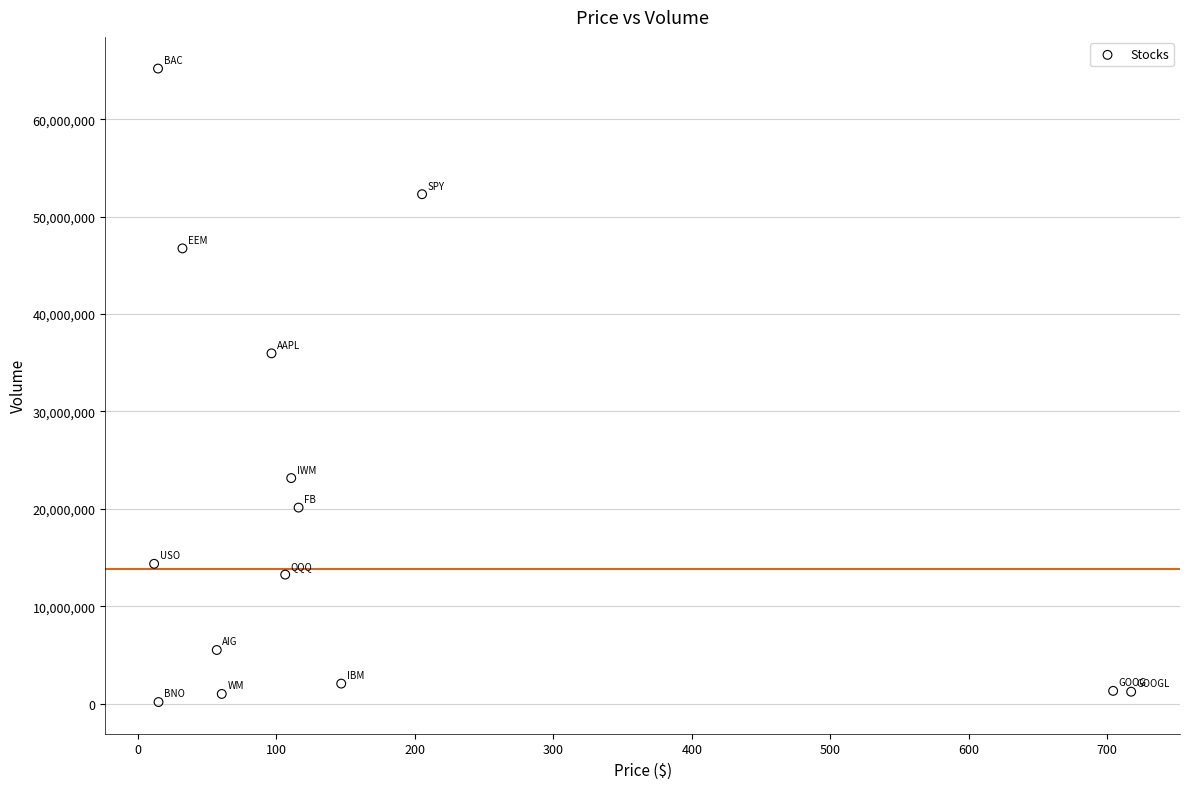

What Y value in the scatter plot is closest to 32683248?

35964734